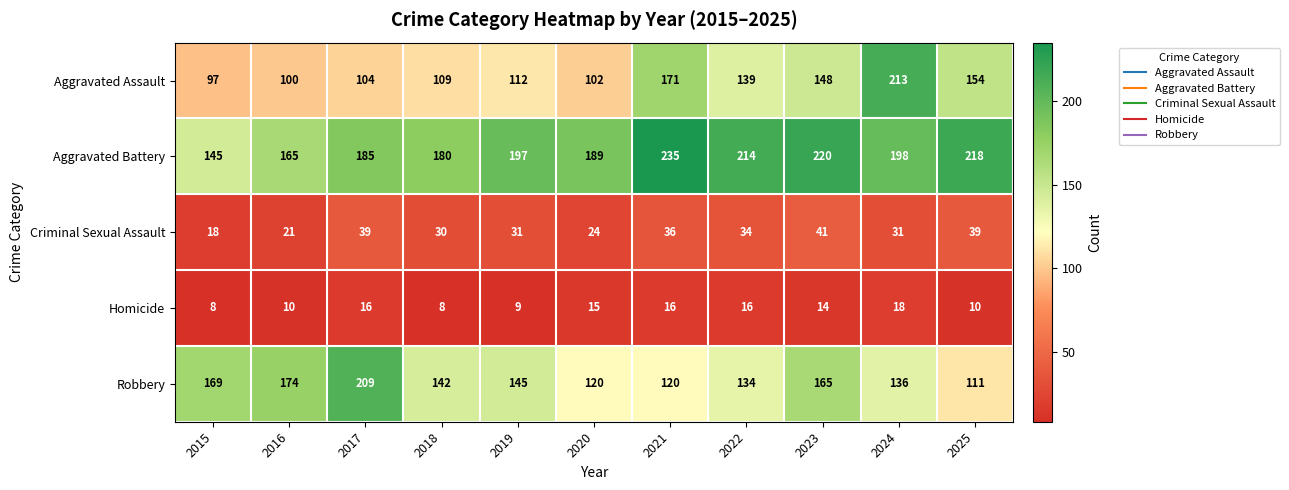

Which label corresponds to the largest value in the chart?

2021